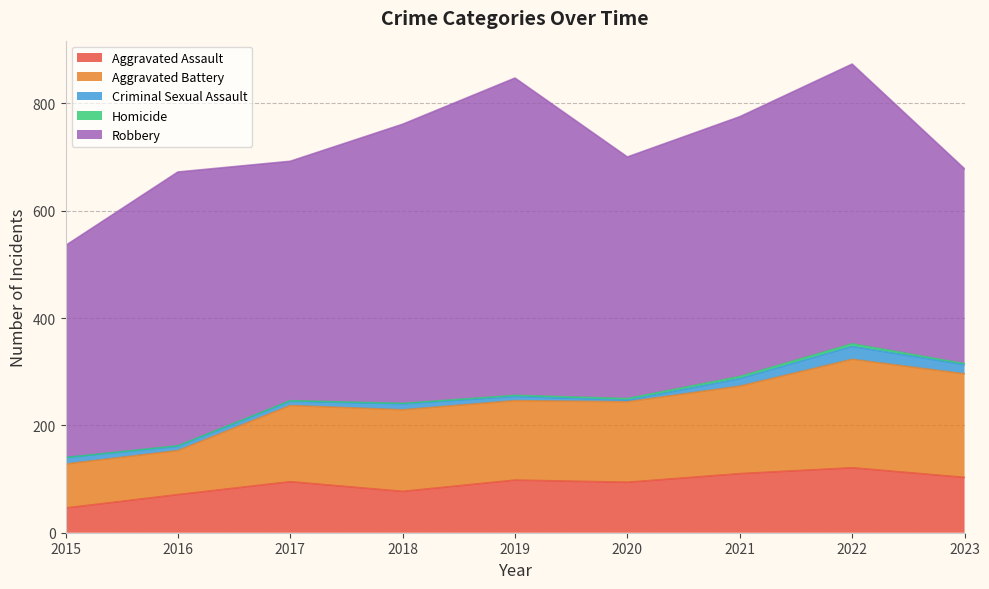

Which has a higher value, 2023 or 2021?

2021